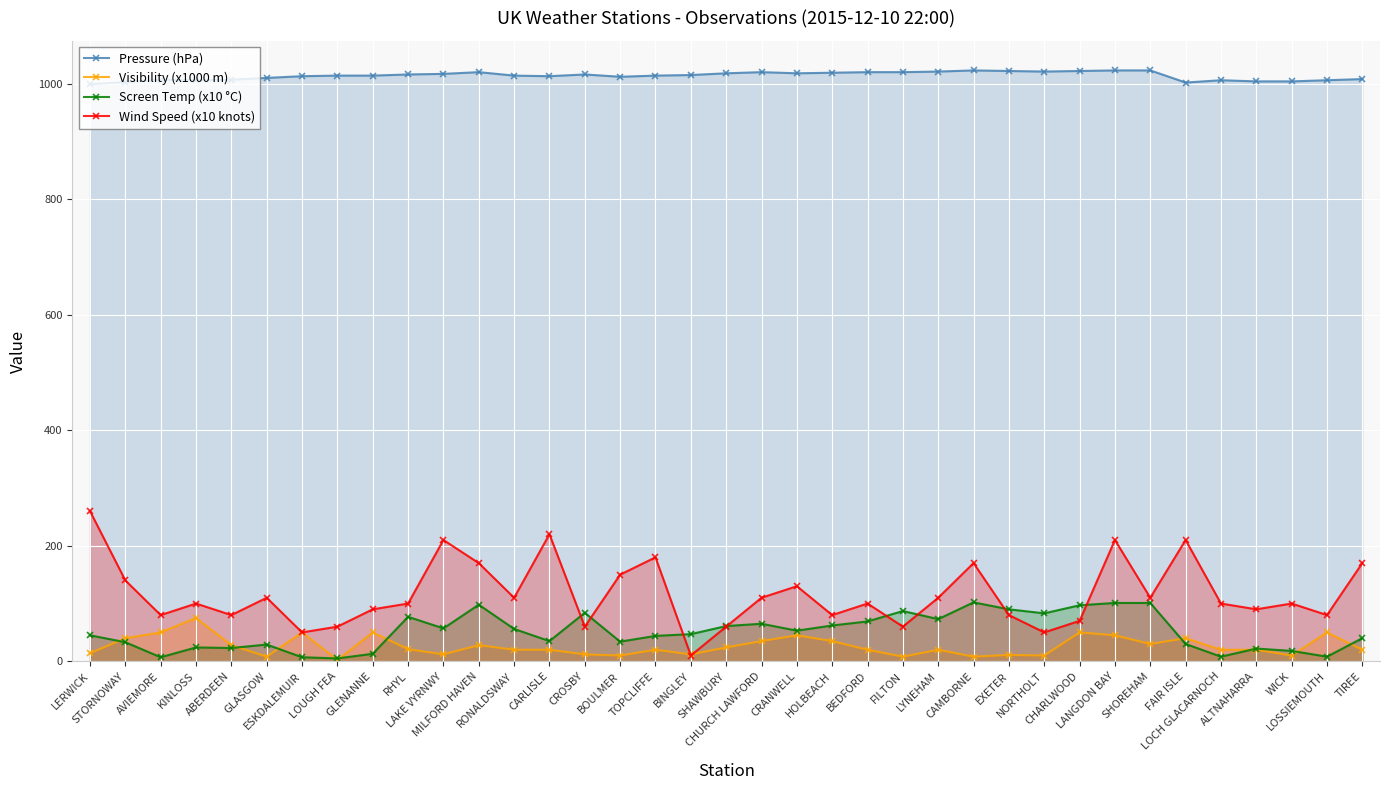

What is the total value across all series at EXETER?

1203.0